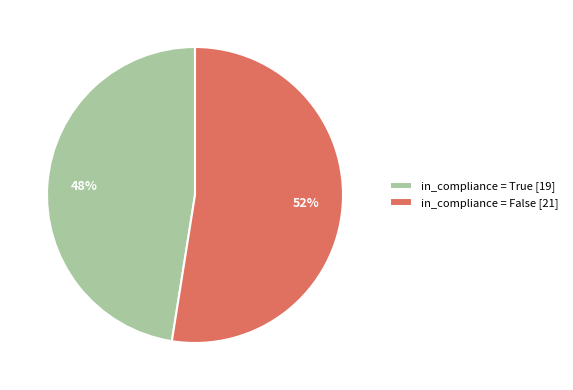

Is there a majority slice in this chart?

Yes